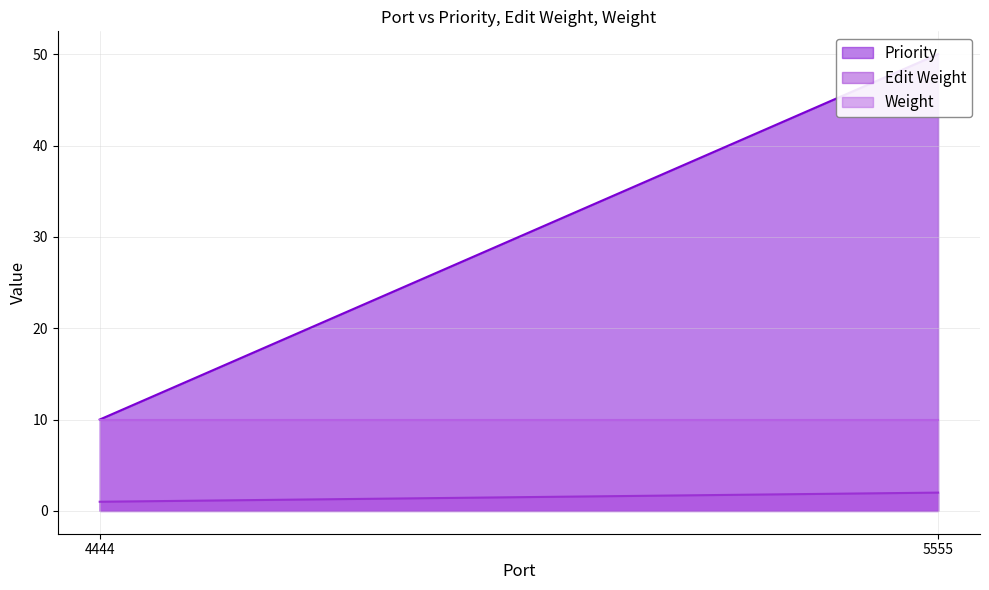

What is the sum of the Edit Weight values at 5555 and 4444?

3